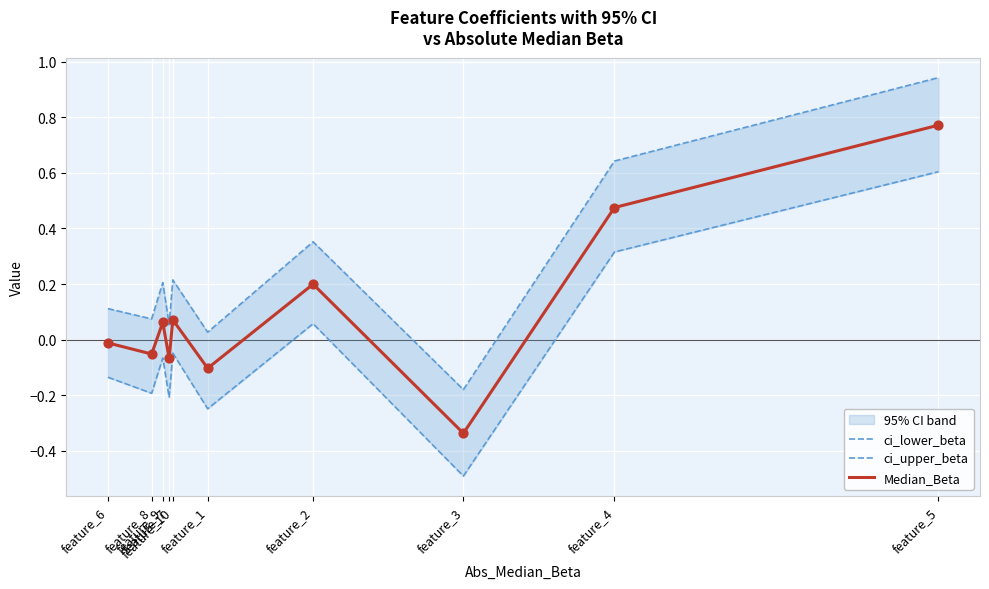

Which series has the largest total across all categories?

ci_upper_beta